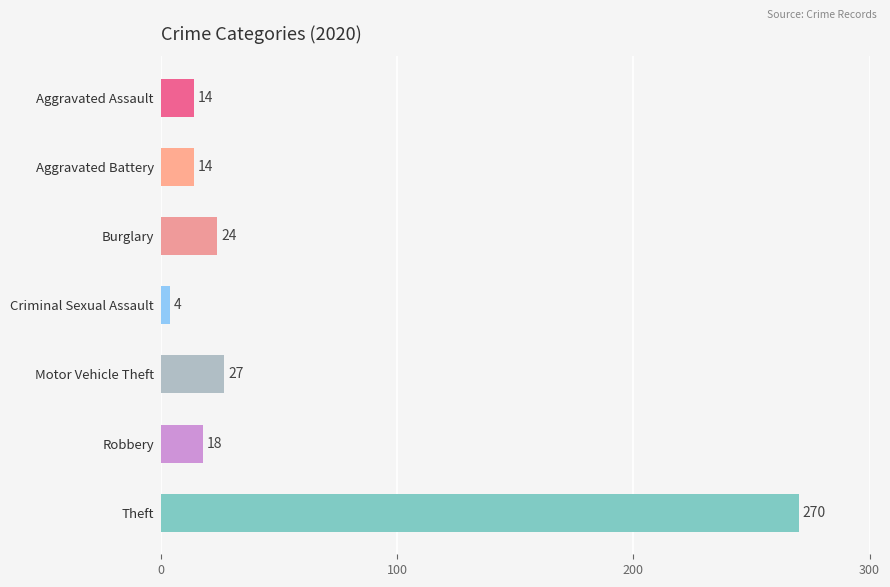

How many values are below 18?

3